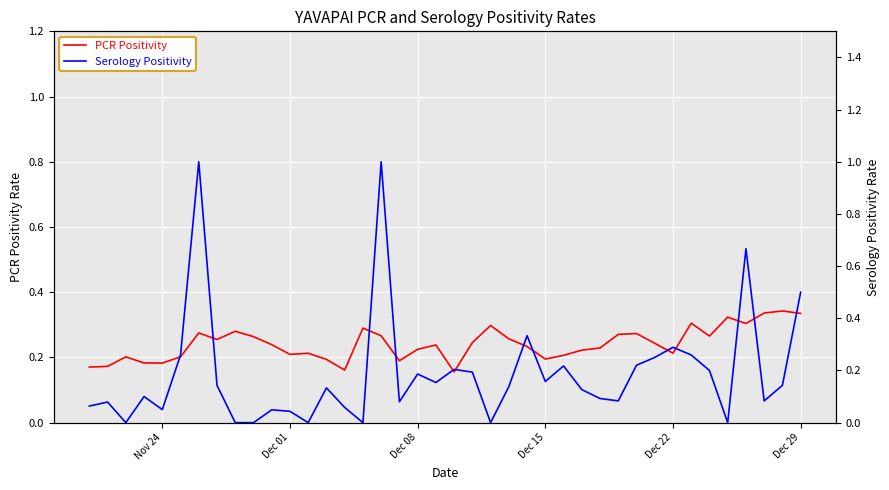

What are all the series names shown in the legend?

PCR Positivity, Serology Positivity